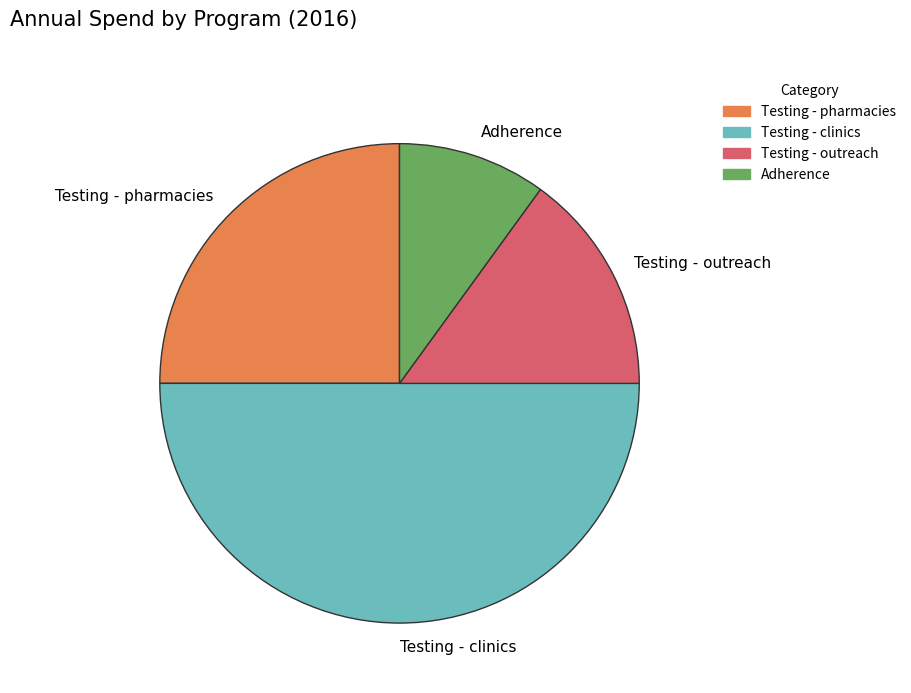

Which has a higher value, Testing - clinics or Testing - pharmacies?

Testing - clinics